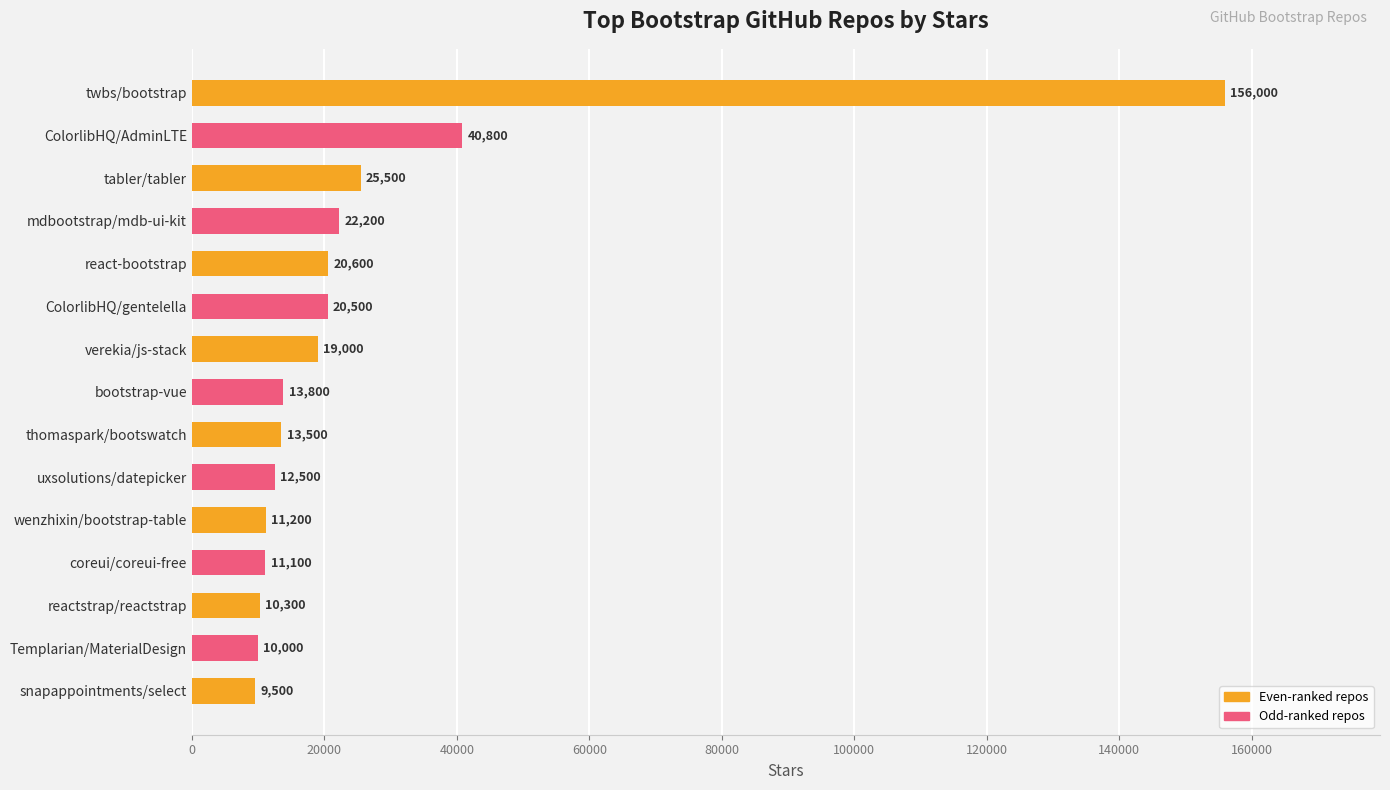

Approximately how many times larger is the value at Templarian/MaterialDesign compared to ColorlibHQ/gentelella?

0.5